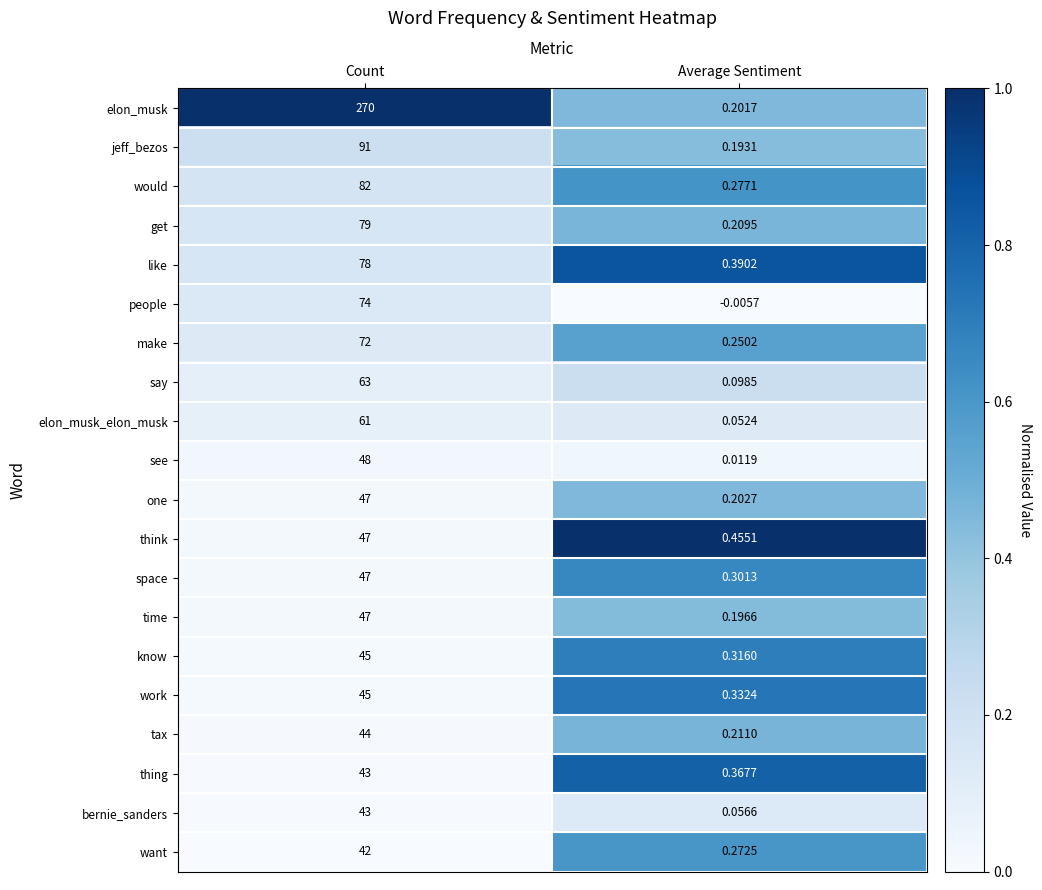

Rank the categories by people value from lowest to highest.

Average Sentiment, Count